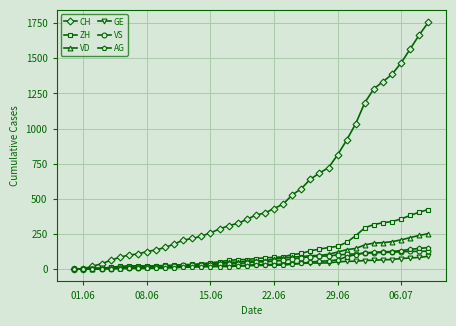

Which series has the widest spread of values?

CH